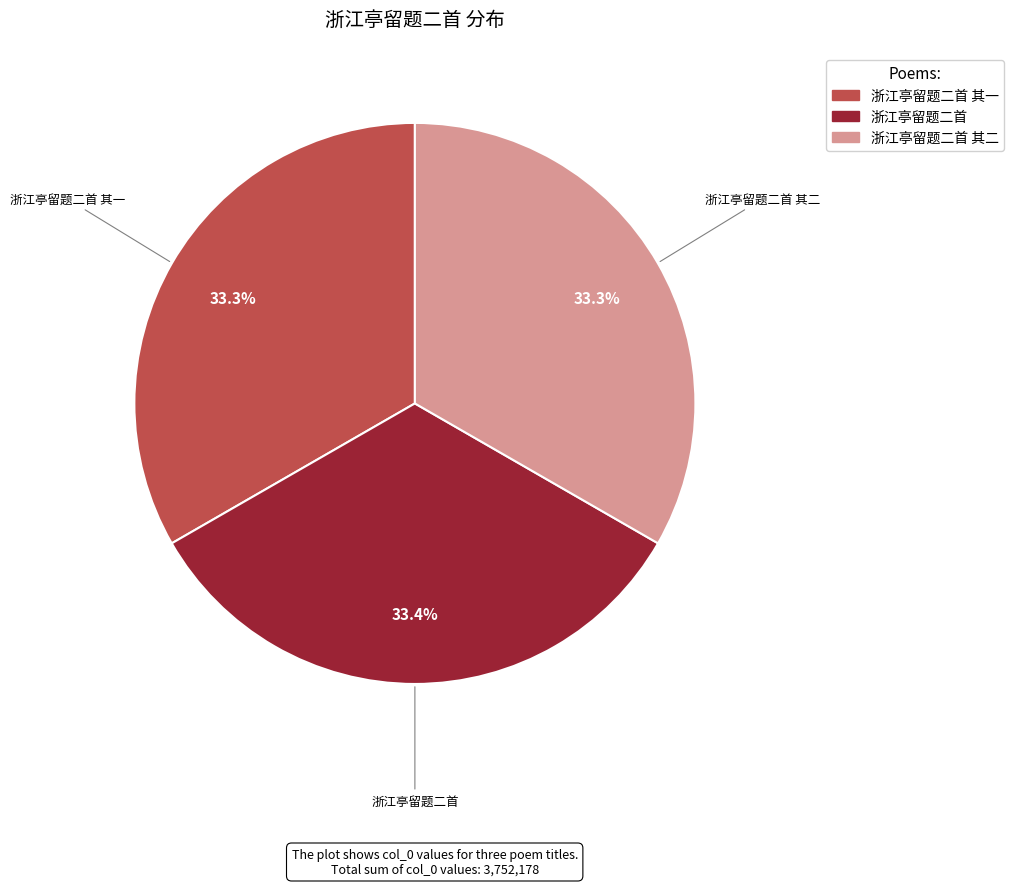

Is there any slice that represents more than half of the pie?

No